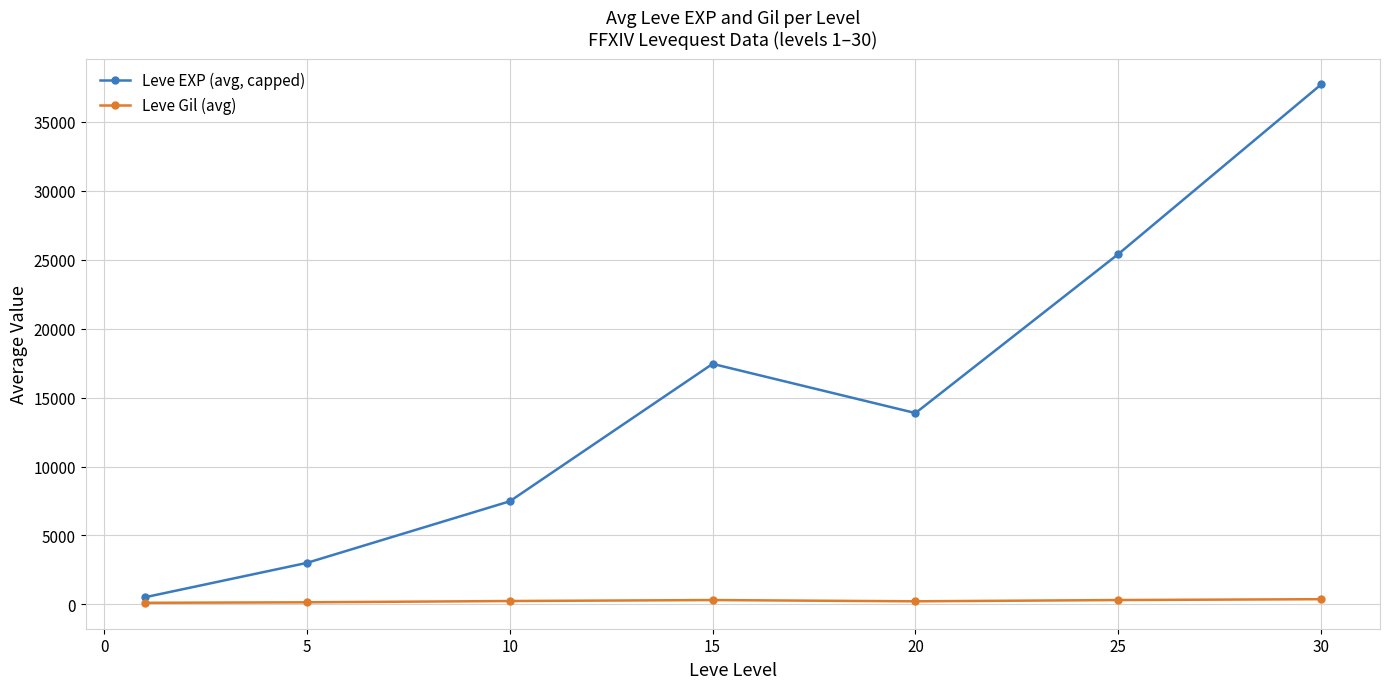

In Leve EXP (avg, capped), how many points are lower than both neighbors (excluding endpoints)?

1